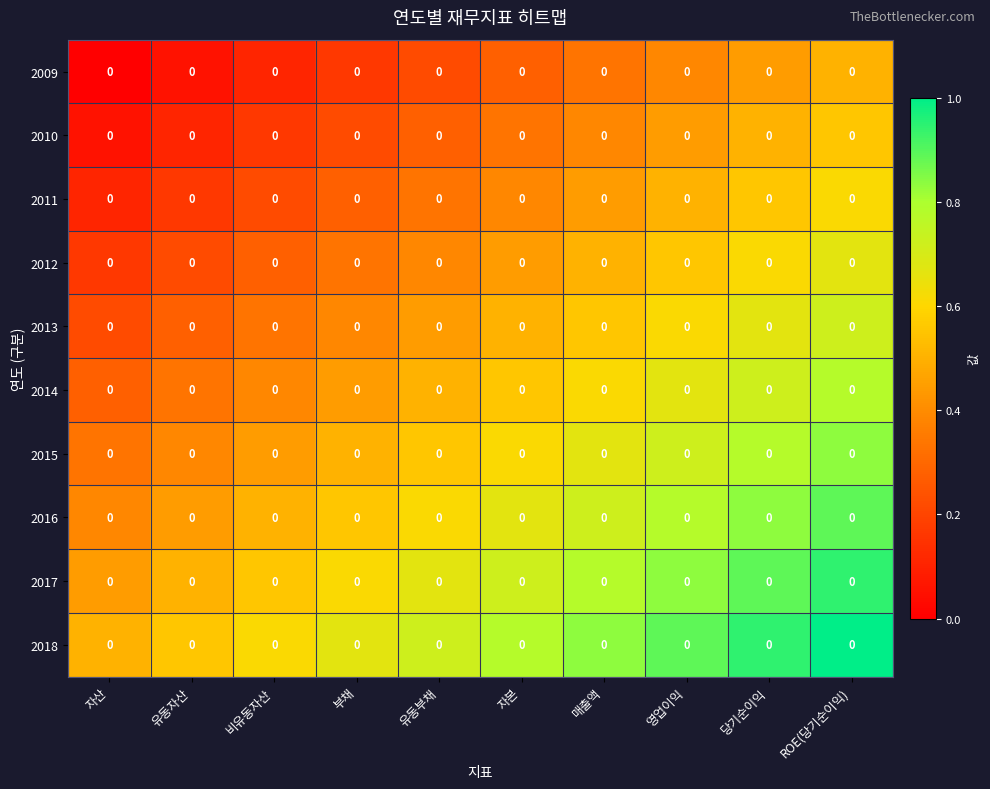

List the labels in order of 2014 value, largest first.

ROE(당기순이익), 당기순이익, 영업이익, 매출액, 자본, 유동부채, 부채, 비유동자산, 유동자산, 자산